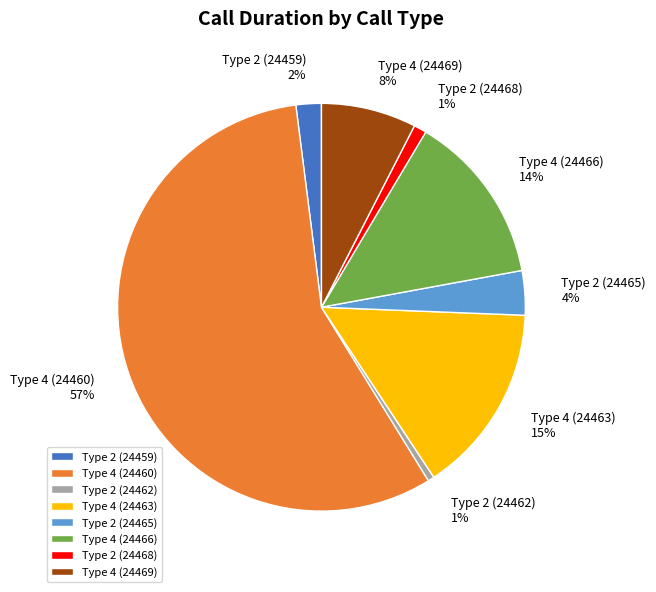

Combined, do Type 2 (24462) and Type 4 (24460) account for over 50%?

Yes